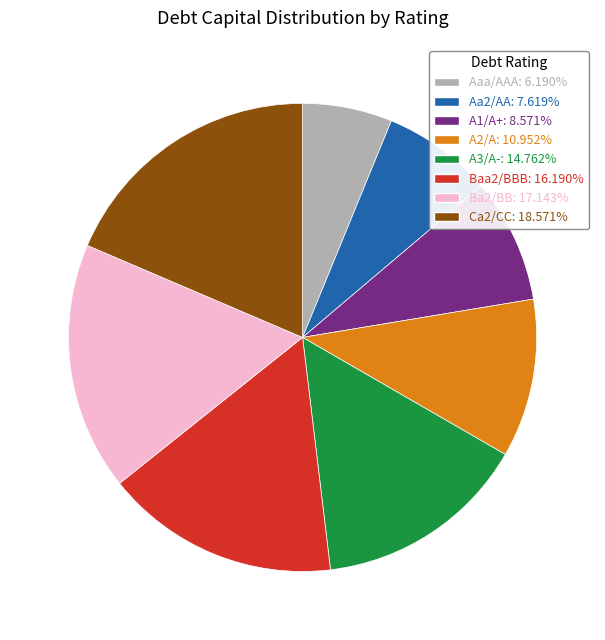

Is it true that Ca2/CC is 19% of the pie?

True